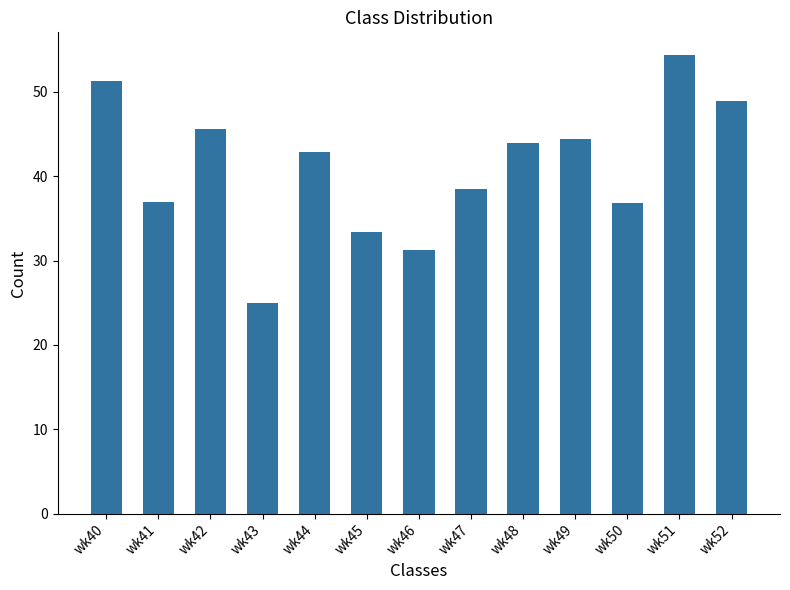

What is the value of the 9th bar from the left?

44.0